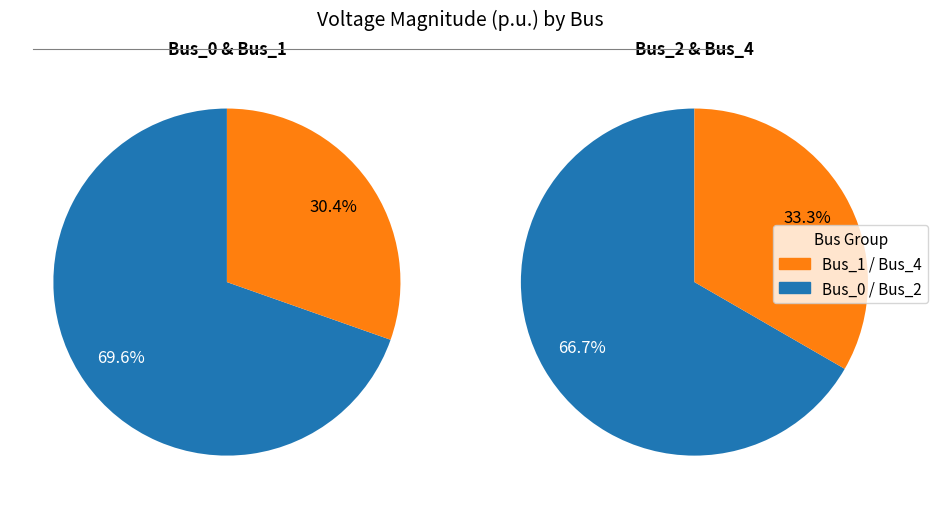

How many slices are in this pie chart?

4